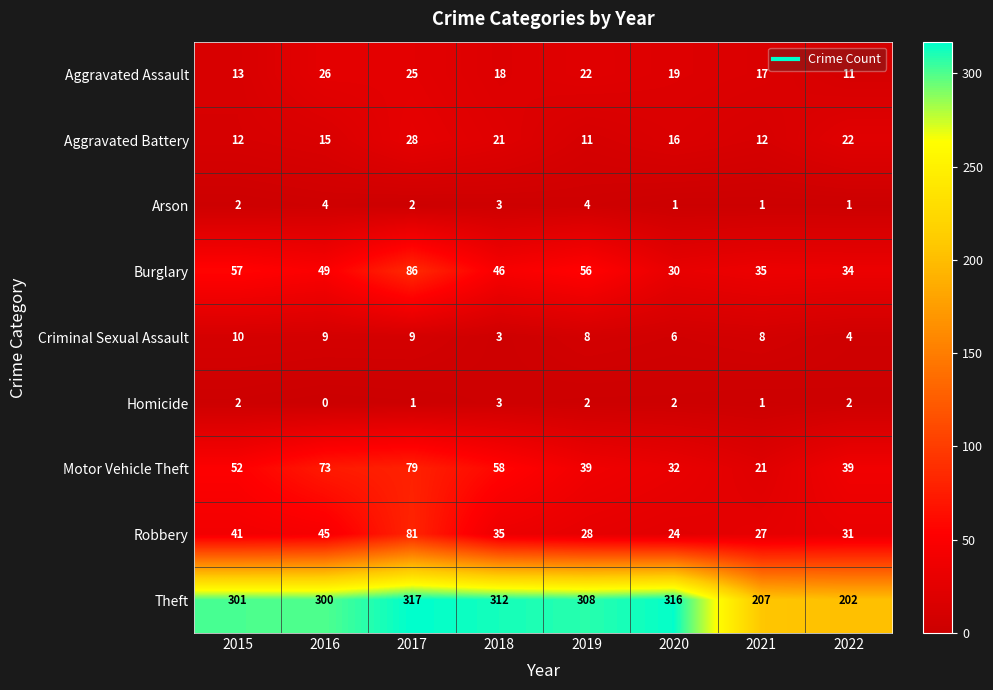

What is the difference between the second highest and minimum values in the Burglary series?

27